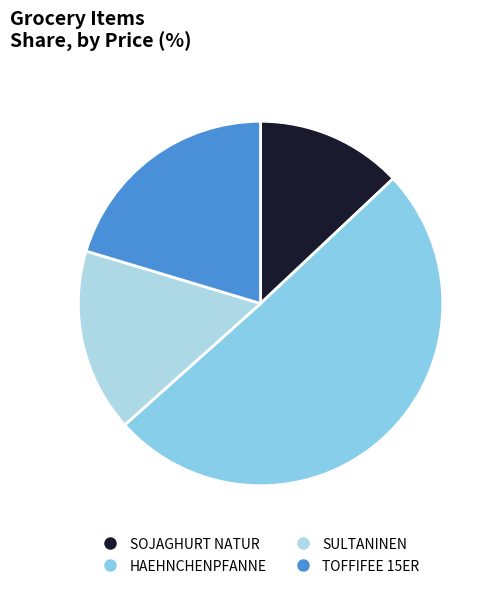

Which slice is the smallest?

SOJAGHURT NATUR